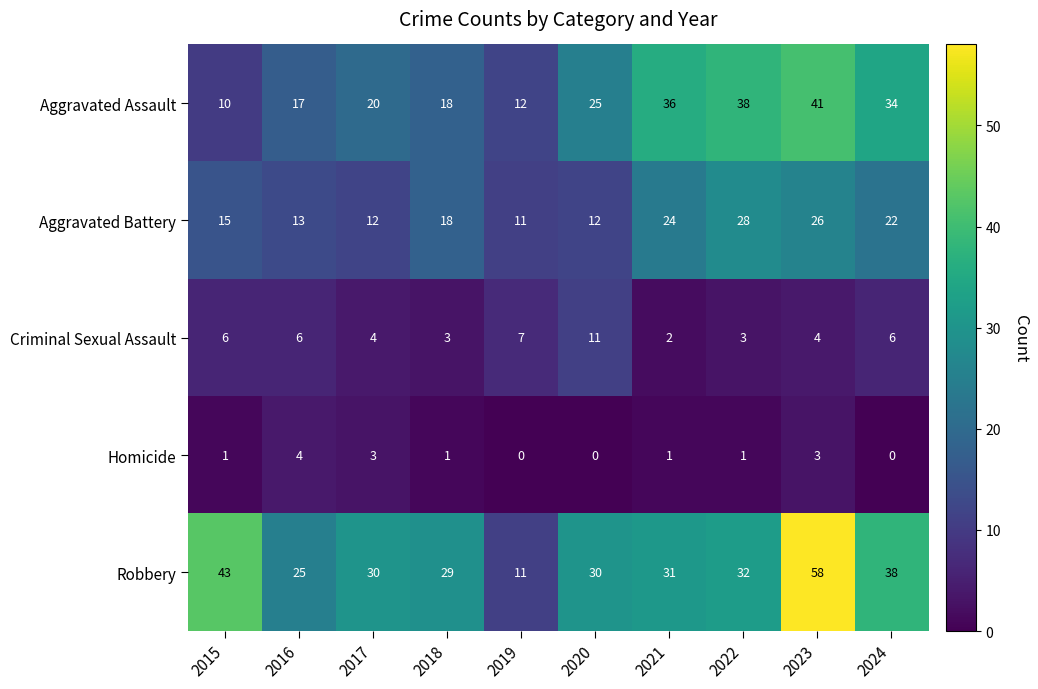

Rank the series at 2020 from highest to lowest value.

Robbery, Aggravated Assault, Aggravated Battery, Criminal Sexual Assault, Homicide